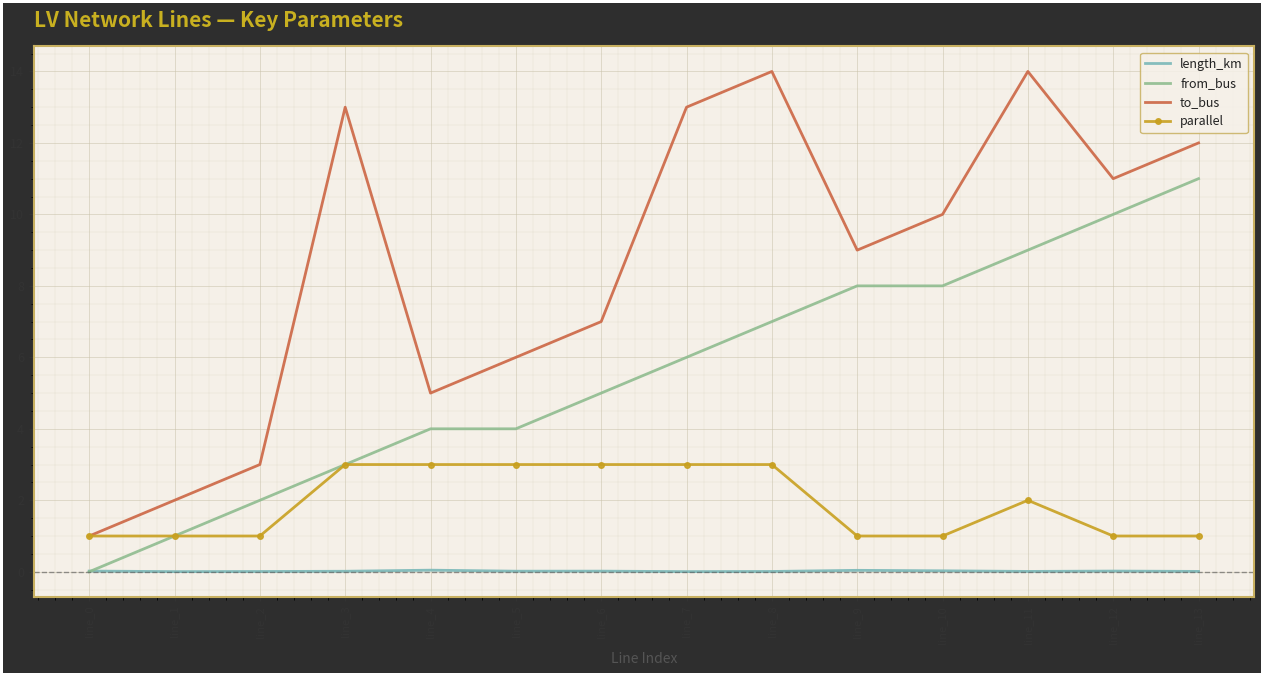

What is the difference between the highest and lowest values at line_12?

11.0